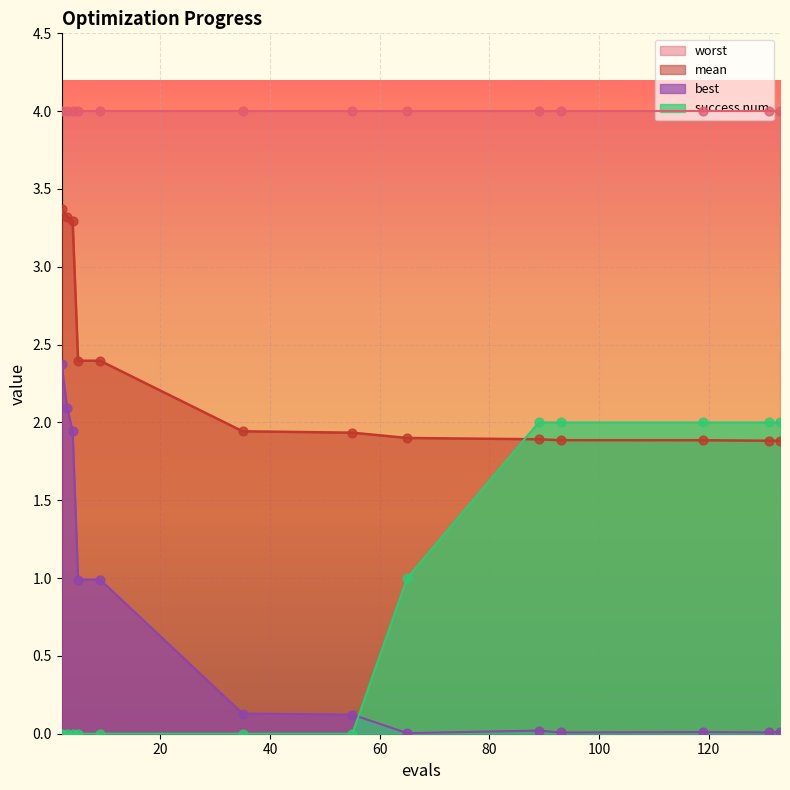

Which series has the largest Y range (max minus min)?

best